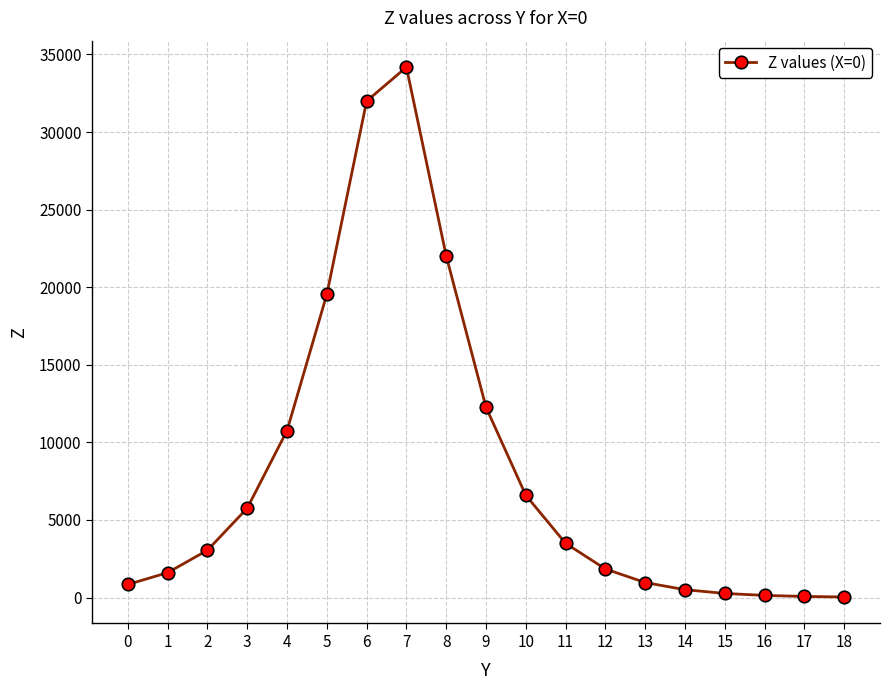

What is the greatest value displayed?

34182.5